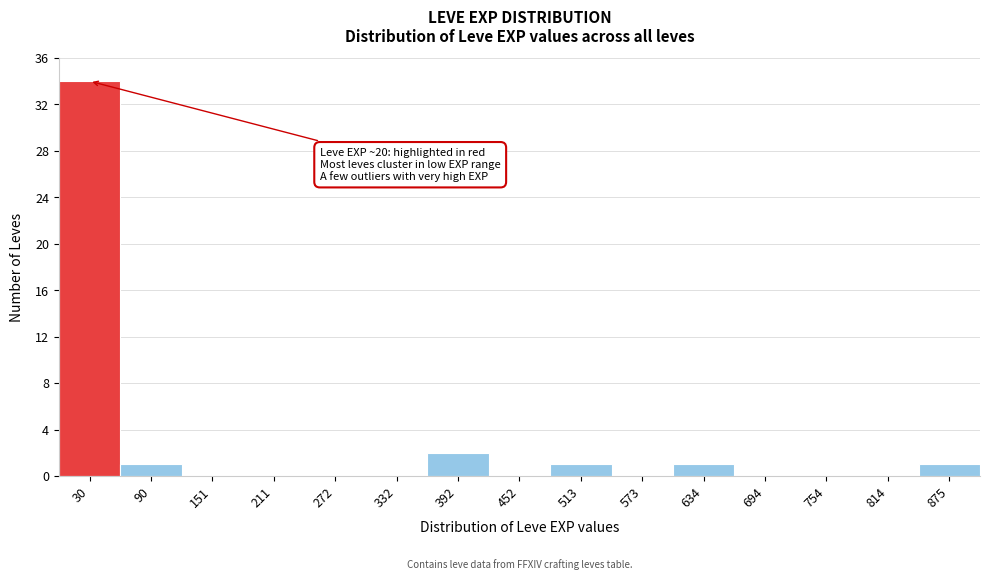

Over which range of the x-axis is the bar tallest?

0 to 60